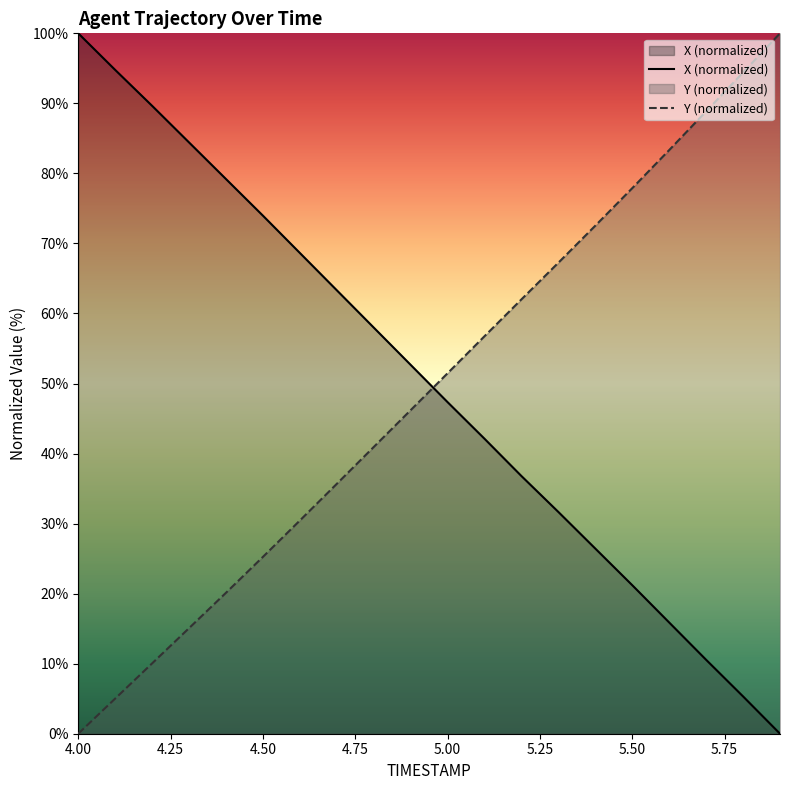

Between which two adjacent categories do X and Y first intersect?

4.9 and 5.0